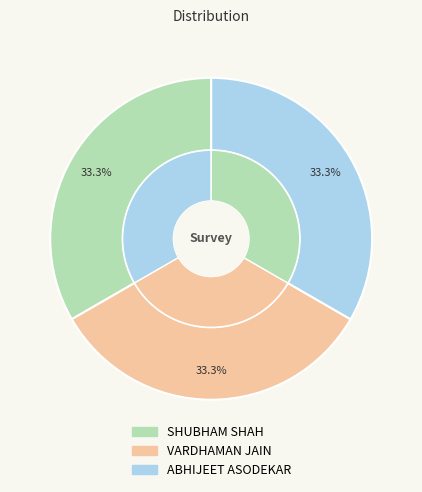

How many segments does this pie chart have?

3